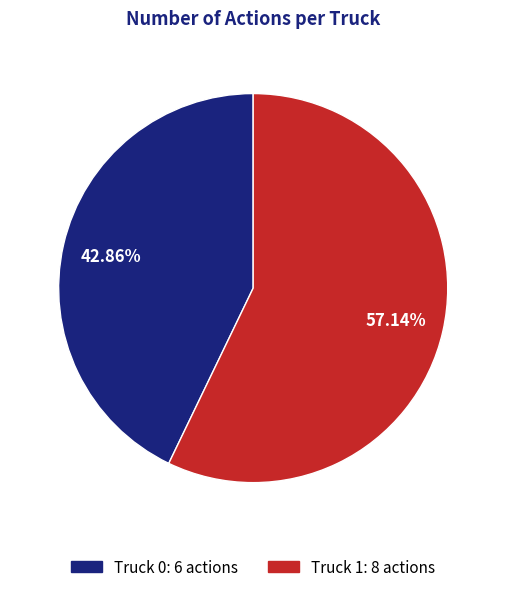

Between Truck 0: 6 actions and Truck 1: 8 actions, which is larger?

Truck 1: 8 actions